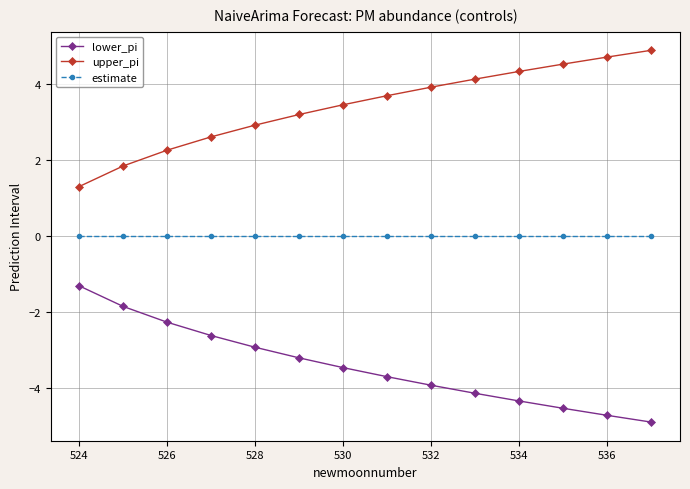

True or false: upper_pi and estimate cross at least once.

False